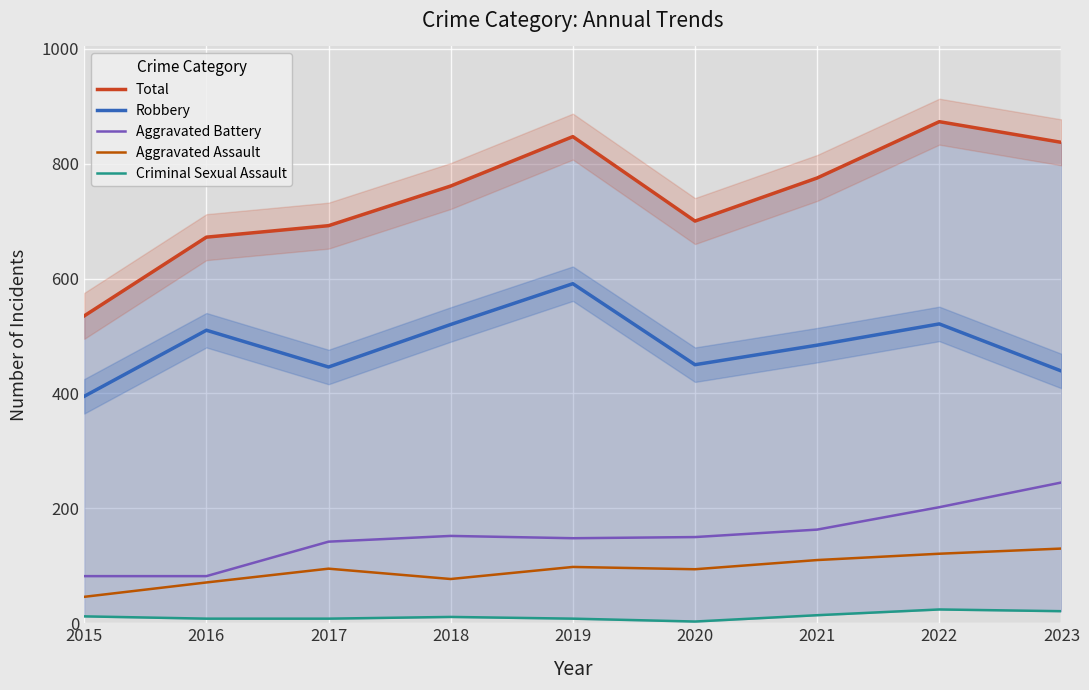

How many interior local valleys does the Aggravated Assault series have?

2